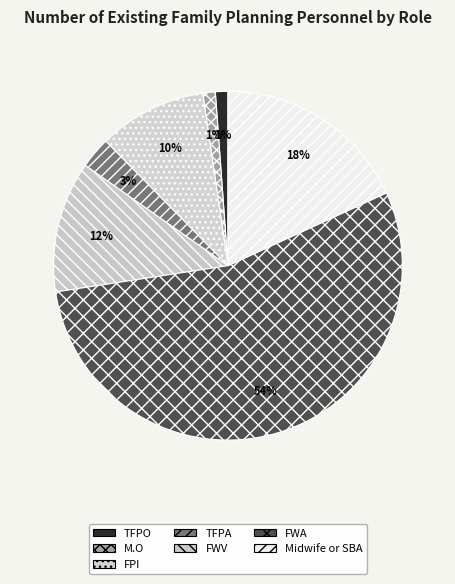

Which slice is the largest?

FWA